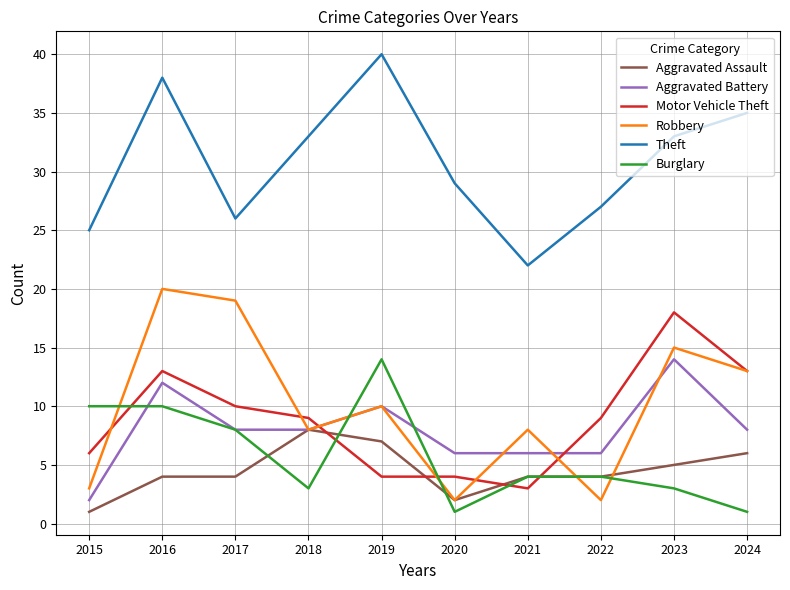

Is the value of Theft at 2022 greater than the value of Aggravated Battery at 2022?

Yes